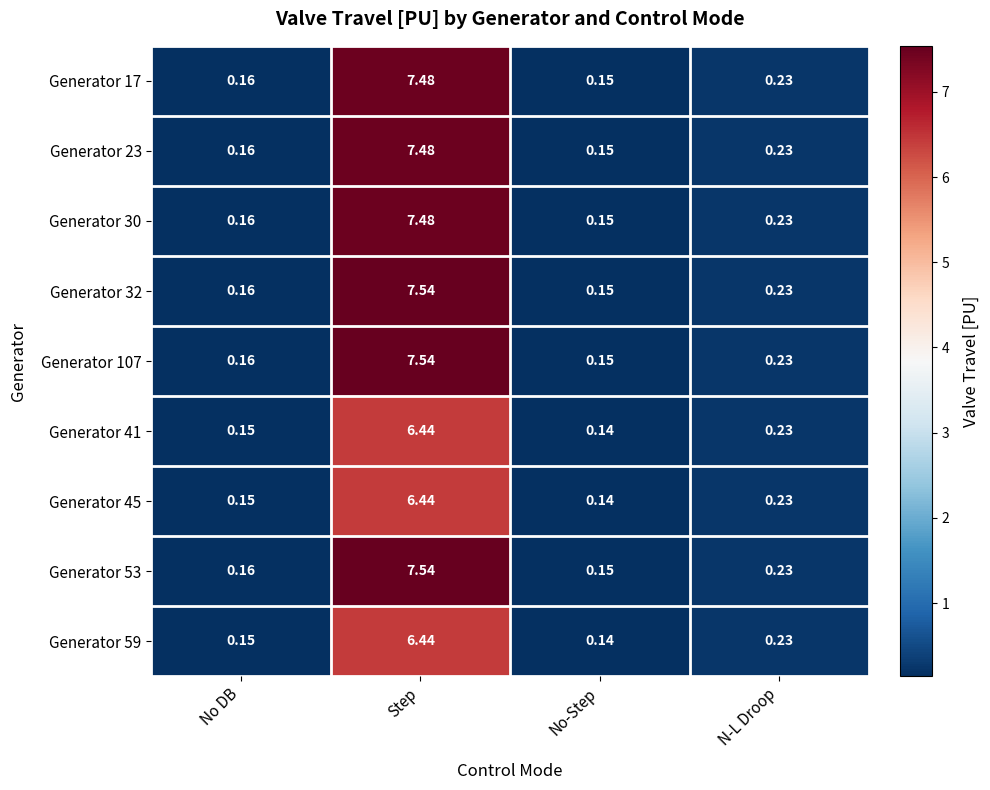

Is the value of Generator 17 at N-L Droop greater than the value of Generator 45 at No DB?

Yes